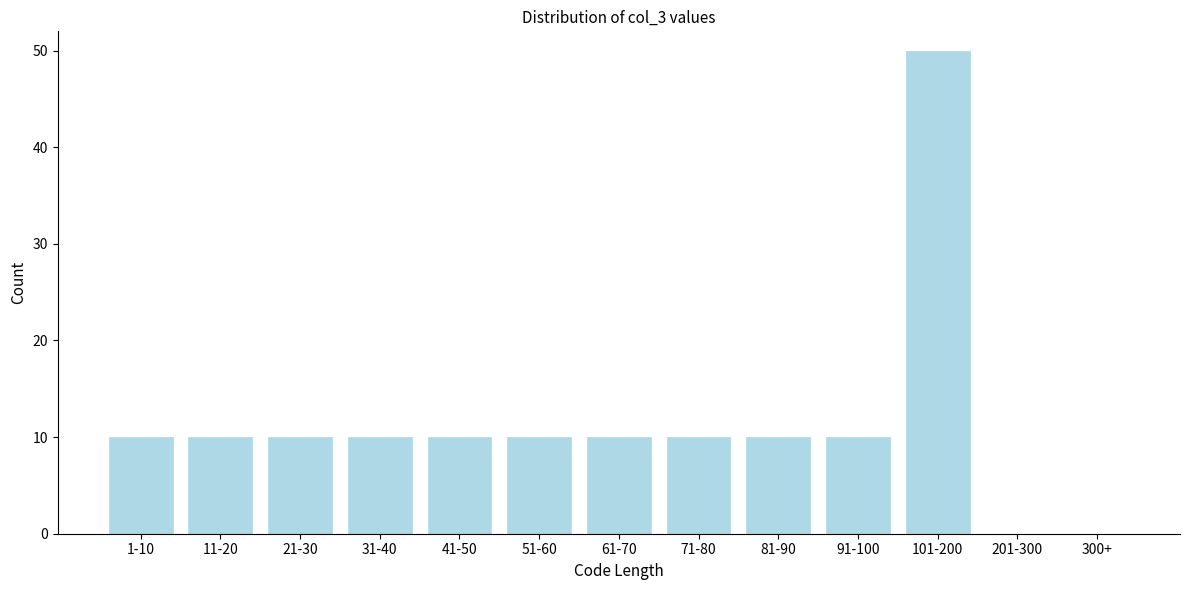

Reading left to right, what are all the values shown in this chart?

1-10=10	11-20=10	21-30=10	31-40=10	41-50=10	51-60=10	61-70=10	71-80=10	81-90=10	91-100=10	101-200=50	201-300=0	300+=0